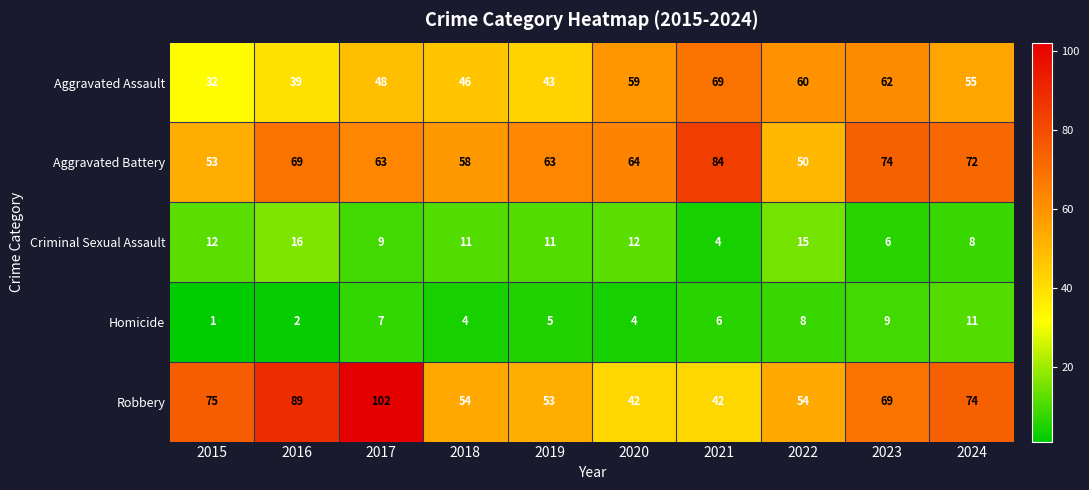

What is the difference between the highest and lowest values at 2017?

95